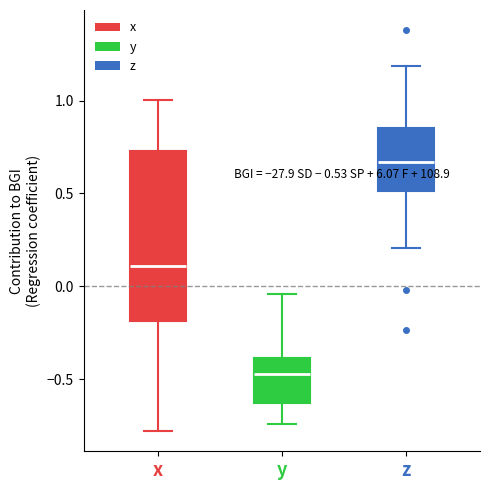

Which box is the tallest, from its lower edge to its upper edge?

x